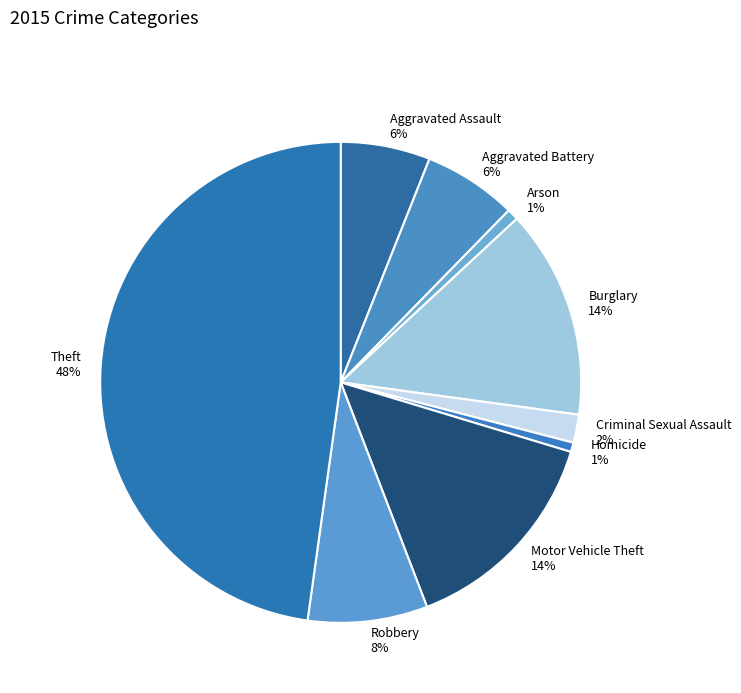

To the nearest percent, what percentage of the pie is Arson?

1%